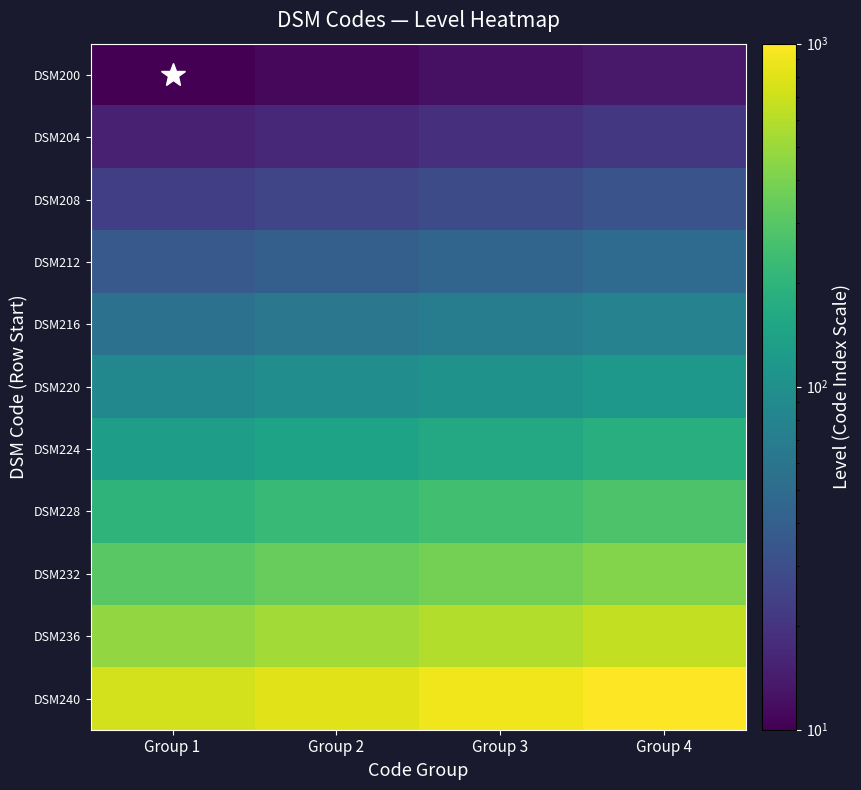

At Group 1, list the series in order from largest to smallest.

DSM240, DSM236, DSM232, DSM228, DSM224, DSM220, DSM216, DSM212, DSM208, DSM204, DSM200